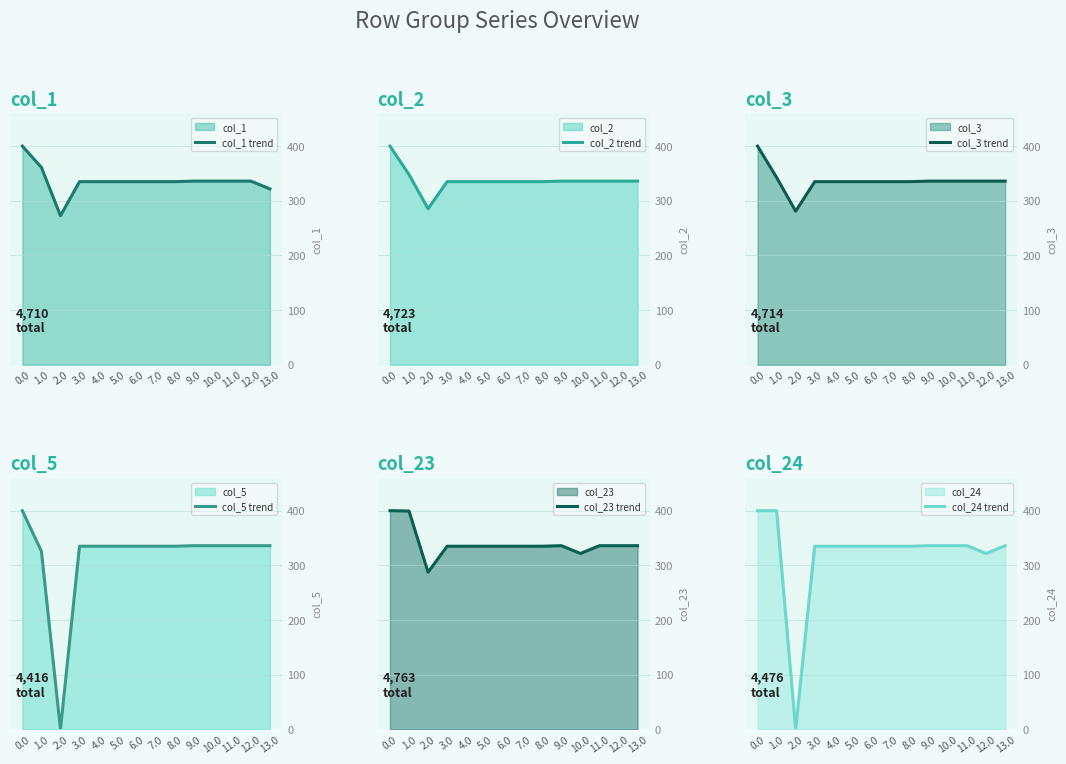

At which label is col_2 trend closest to 342?

1.0